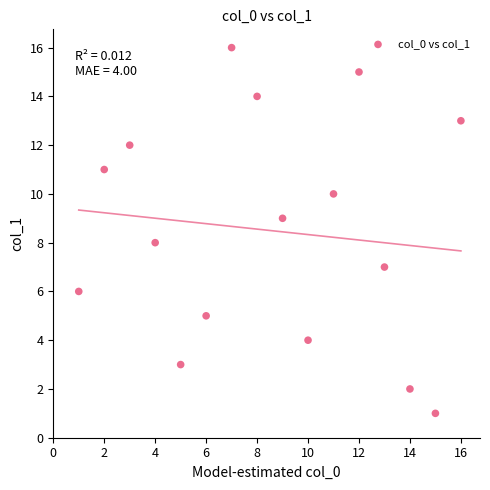

What is the range of X values (max minus min)?

15